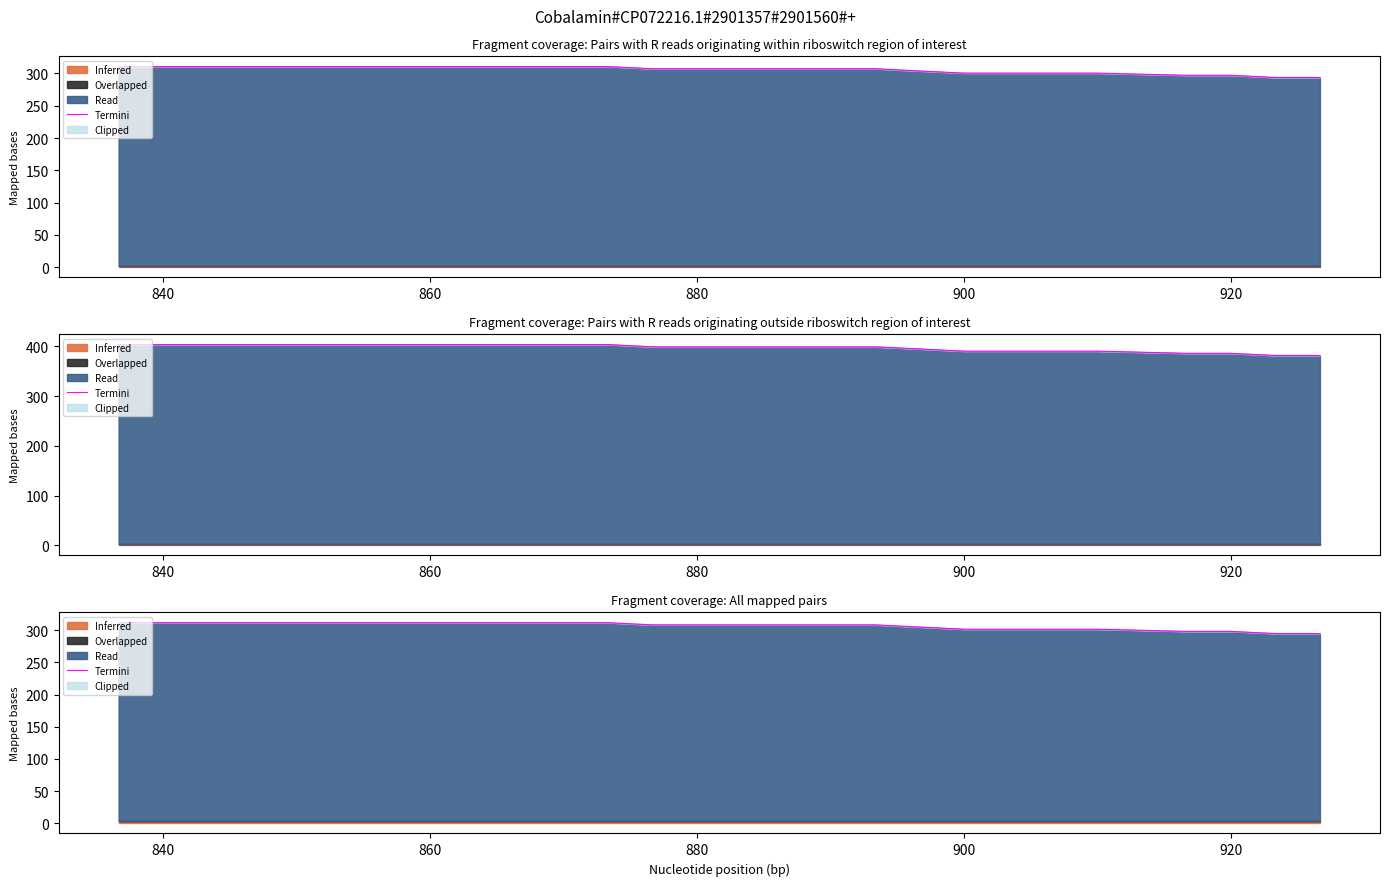

What is the difference between the maximum and minimum values?

16.9